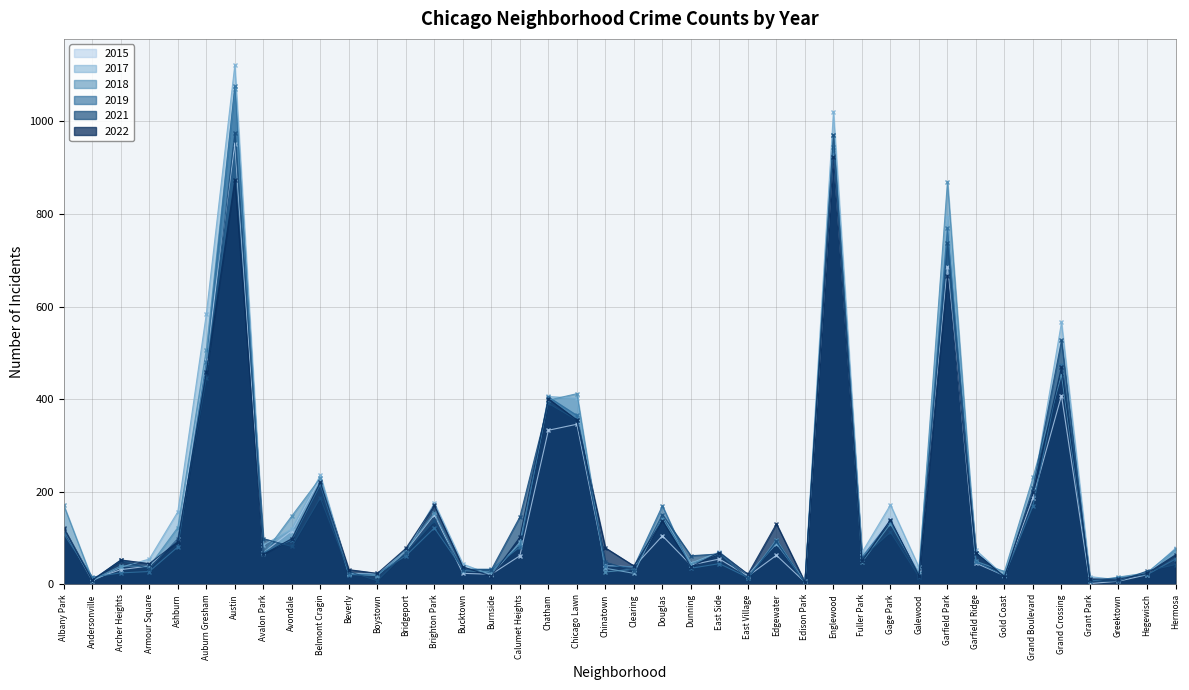

What is the average value of the 2015 series?

155